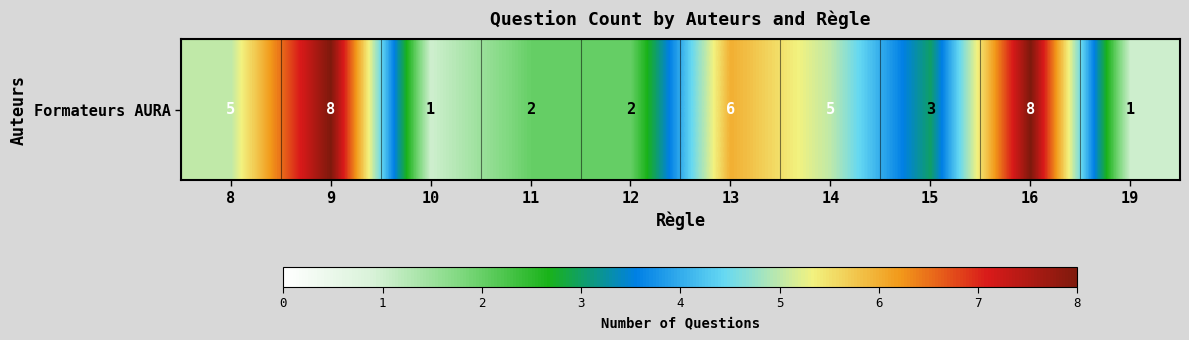

Read the value at 9.

8